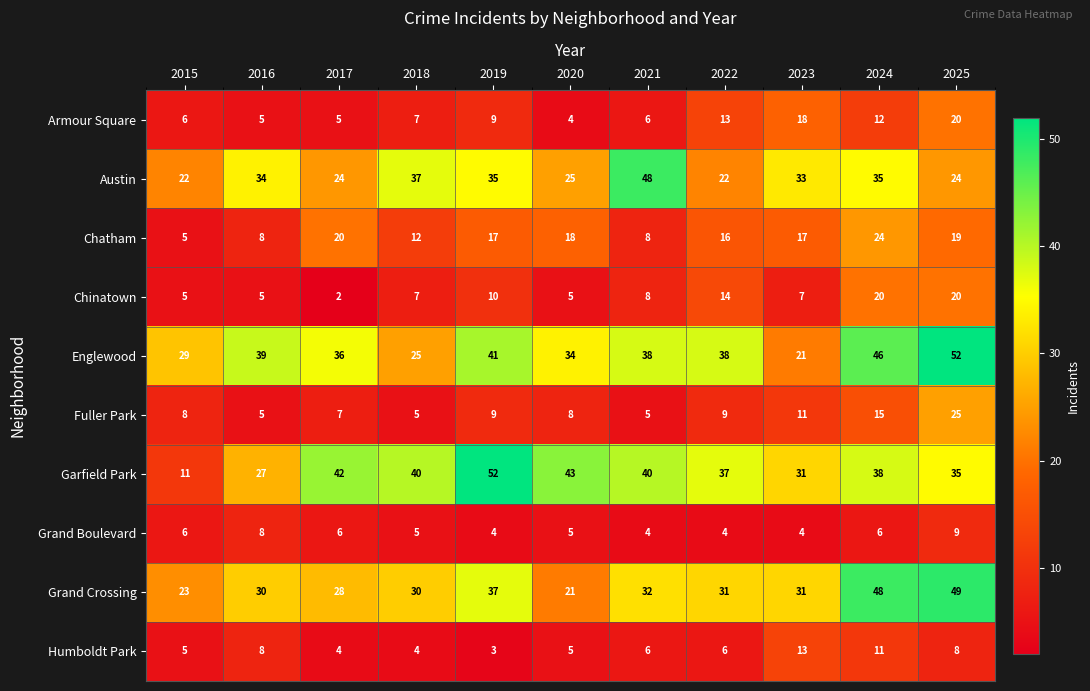

What is the minimum value shown in the chart?

2